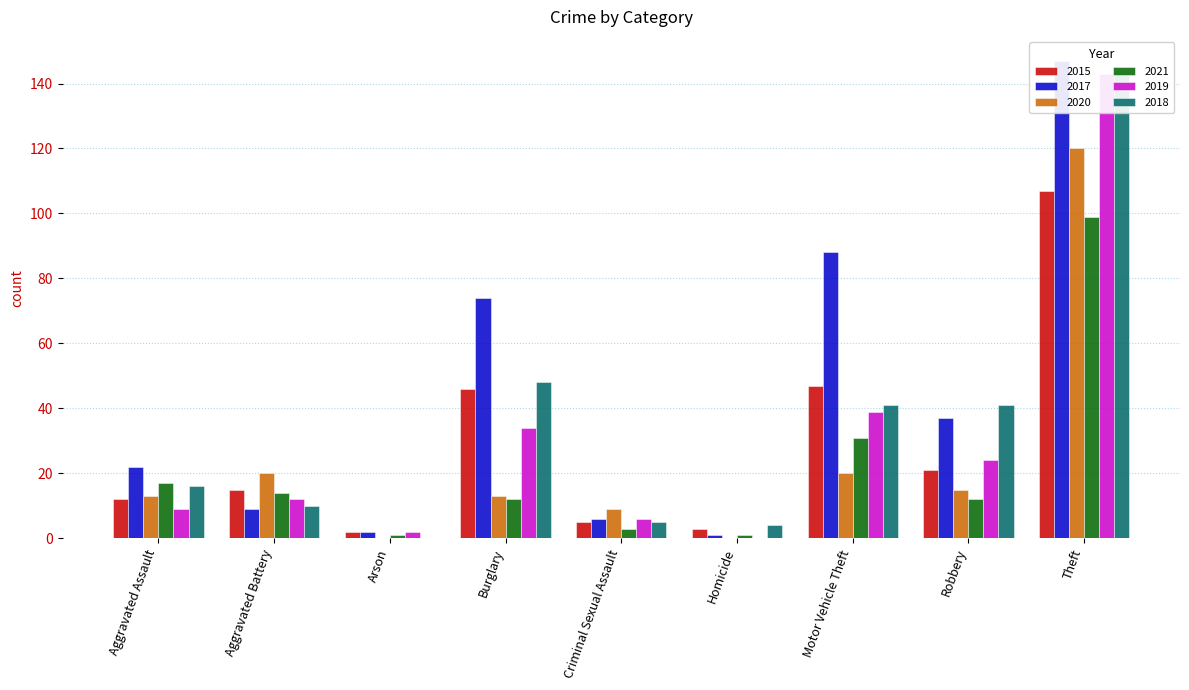

The value of 2017 at Motor Vehicle Theft is 88. True or false?

True